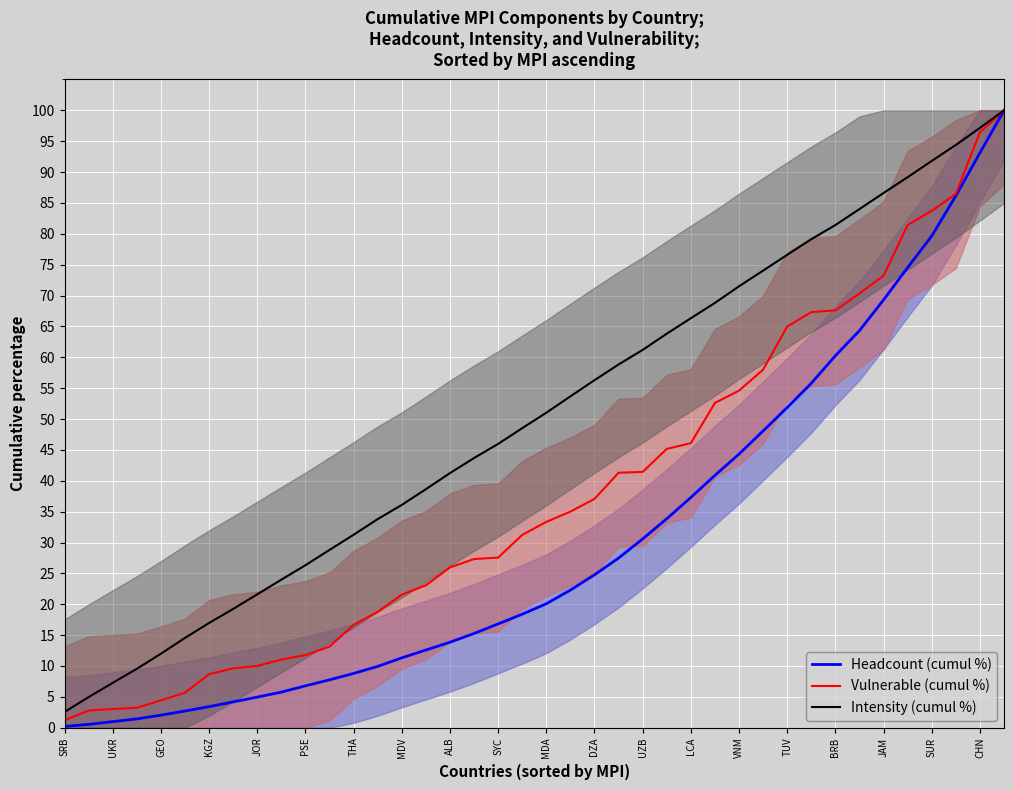

Is it true that Headcount (cumul %) equals 81.4 at BRB?

False